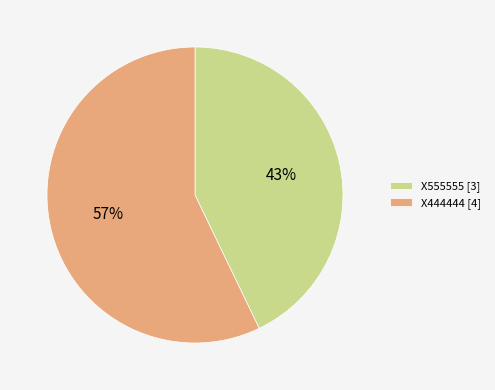

Rank the categories by value from highest to lowest.

X444444, X555555